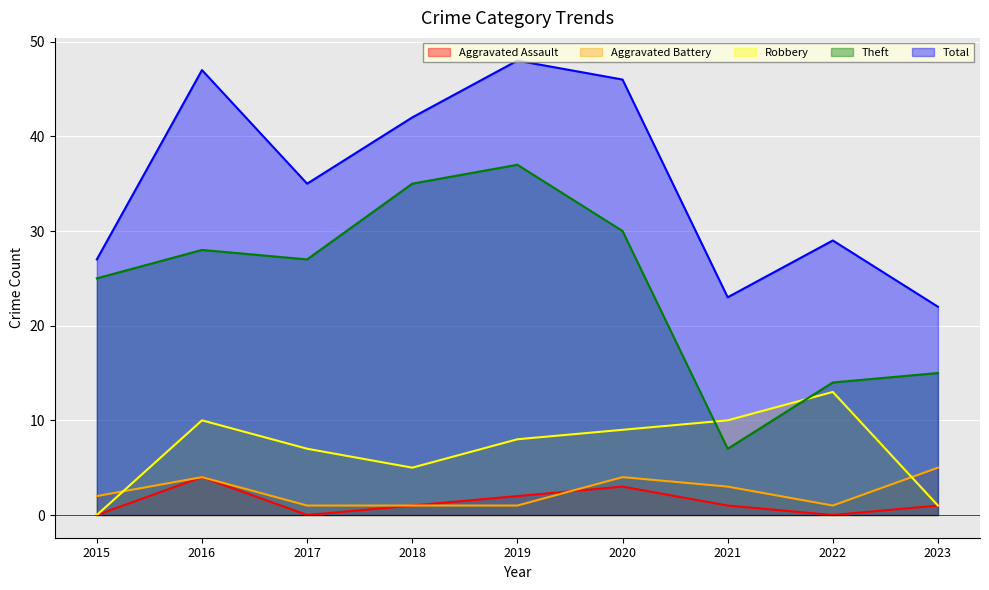

Reading right to left, extract all data points from this chart.

Aggravated Assault: 1	0	1	3	2	1	0	4	0
Aggravated Battery: 5	1	3	4	1	1	1	4	2
Robbery: 1	13	10	9	8	5	7	10	0
Theft: 15	14	7	30	37	35	27	28	25
Total: 22	29	23	46	48	42	35	47	27